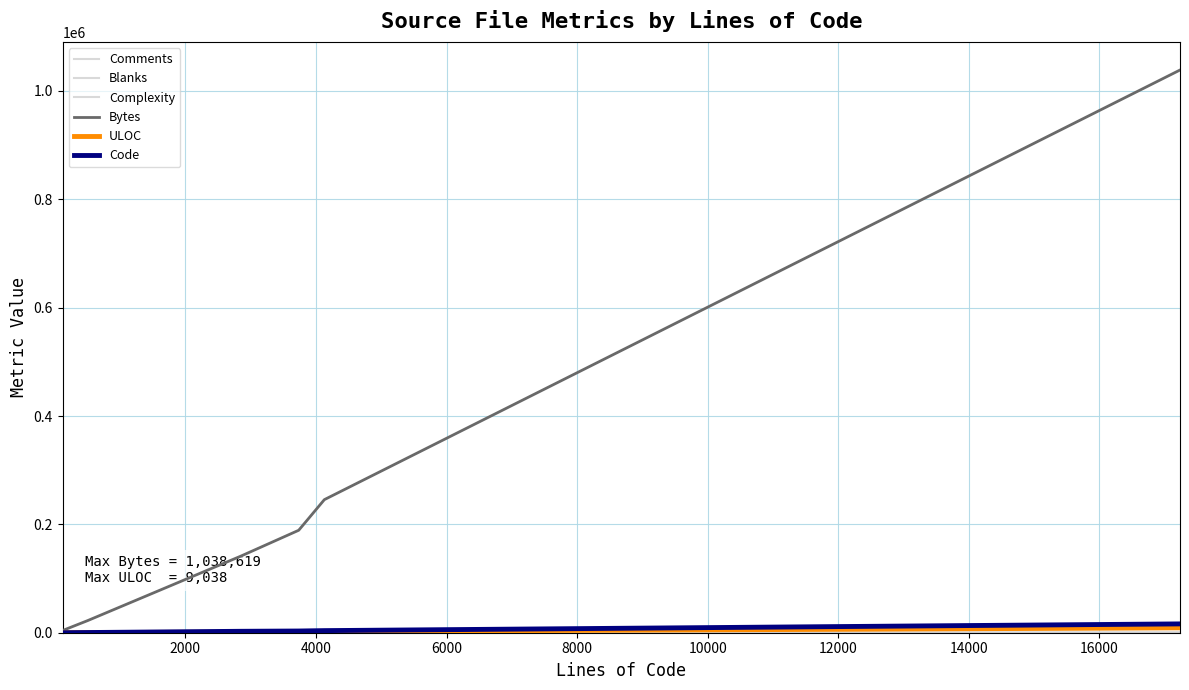

How many lines are shown in the chart?

6